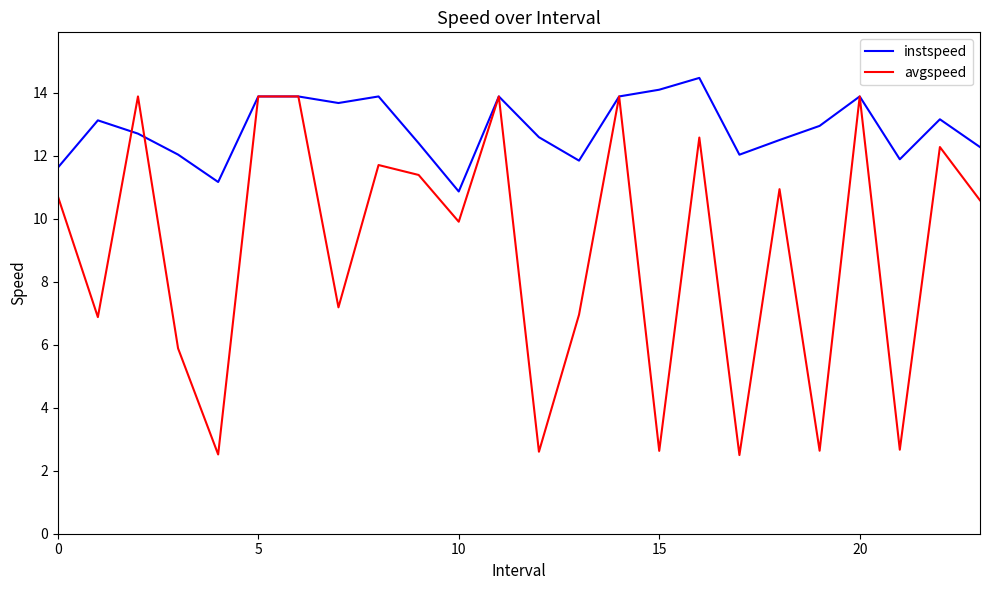

What is the smallest value displayed?

2.5